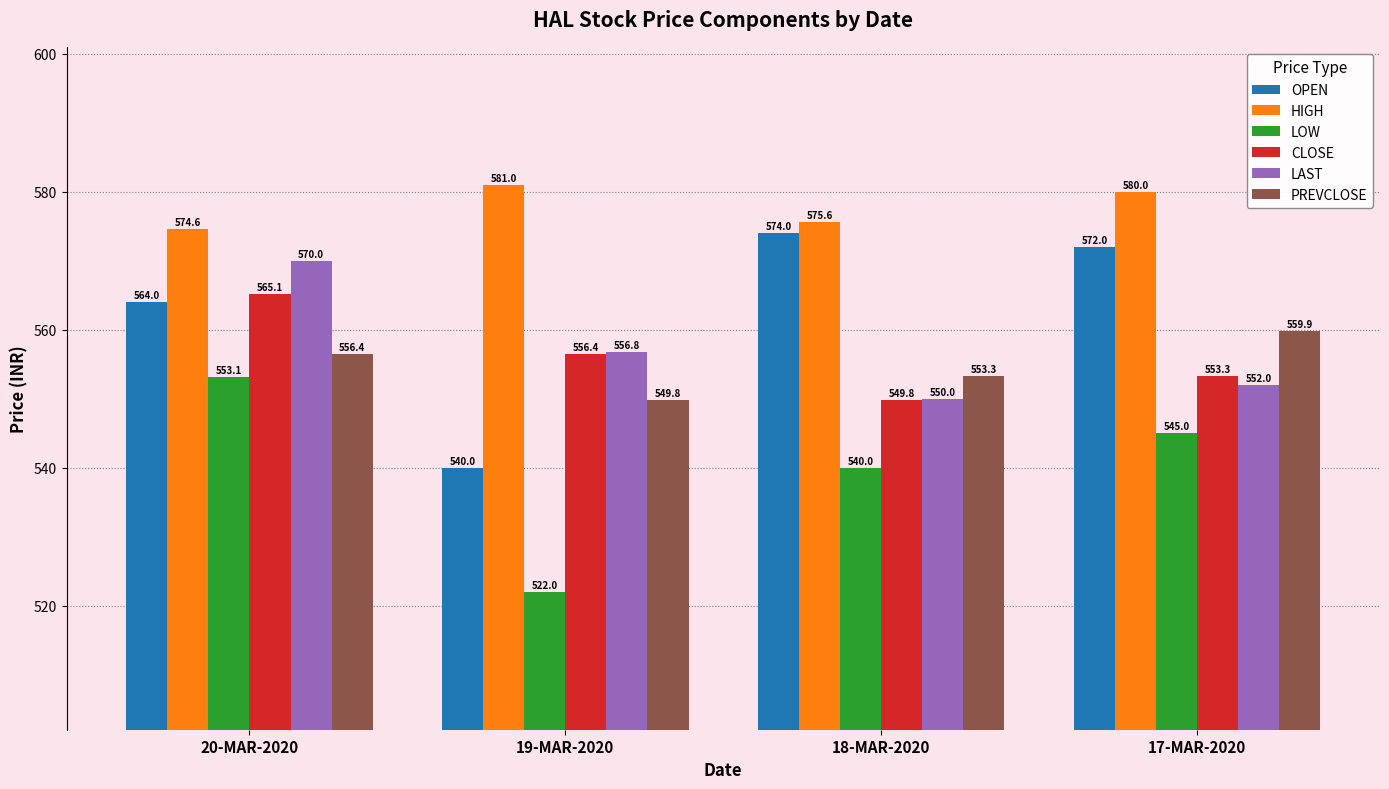

What is the maximum value for LOW?

553.1